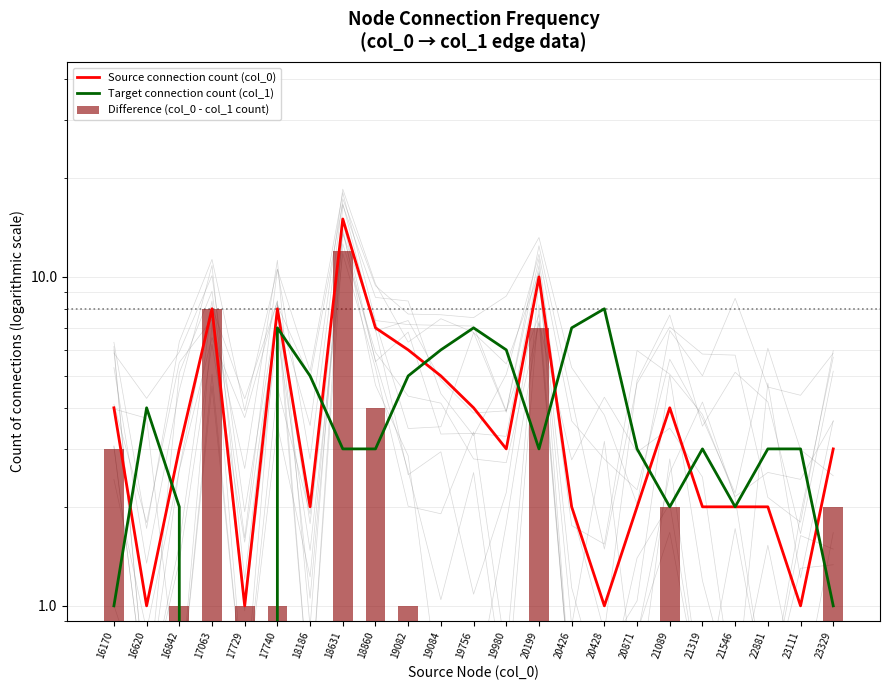

Which category has the lowest value across all series?

17063